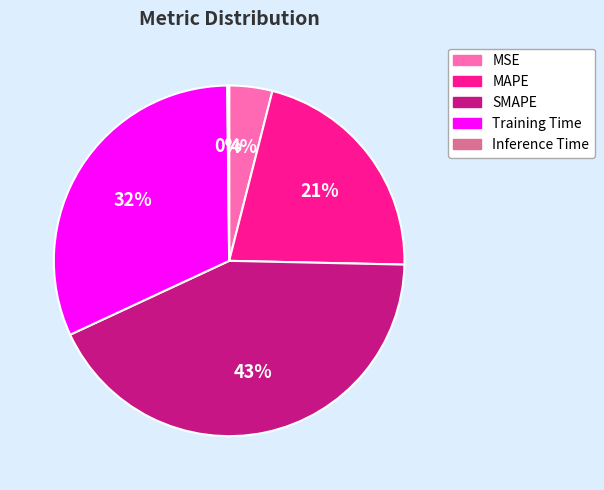

The MAPE slice represents 21% of the pie. True or false?

True